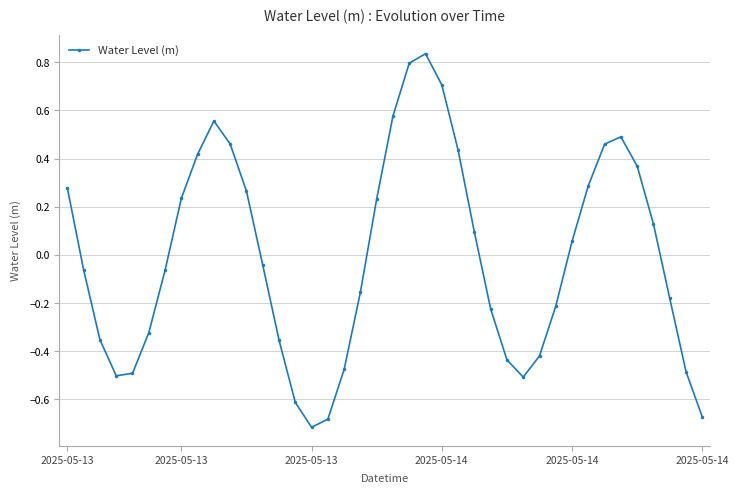

True or false: the data has more than 0 interior local peaks.

True